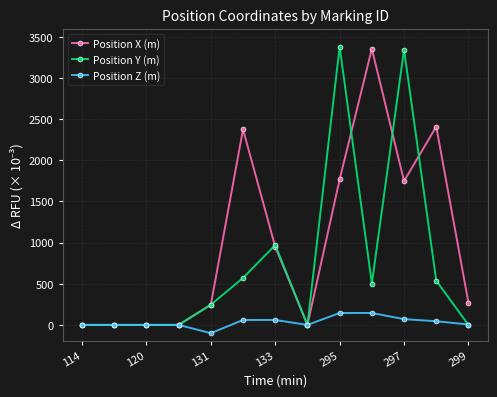

Which series has the largest total across all categories?

Position X (m)